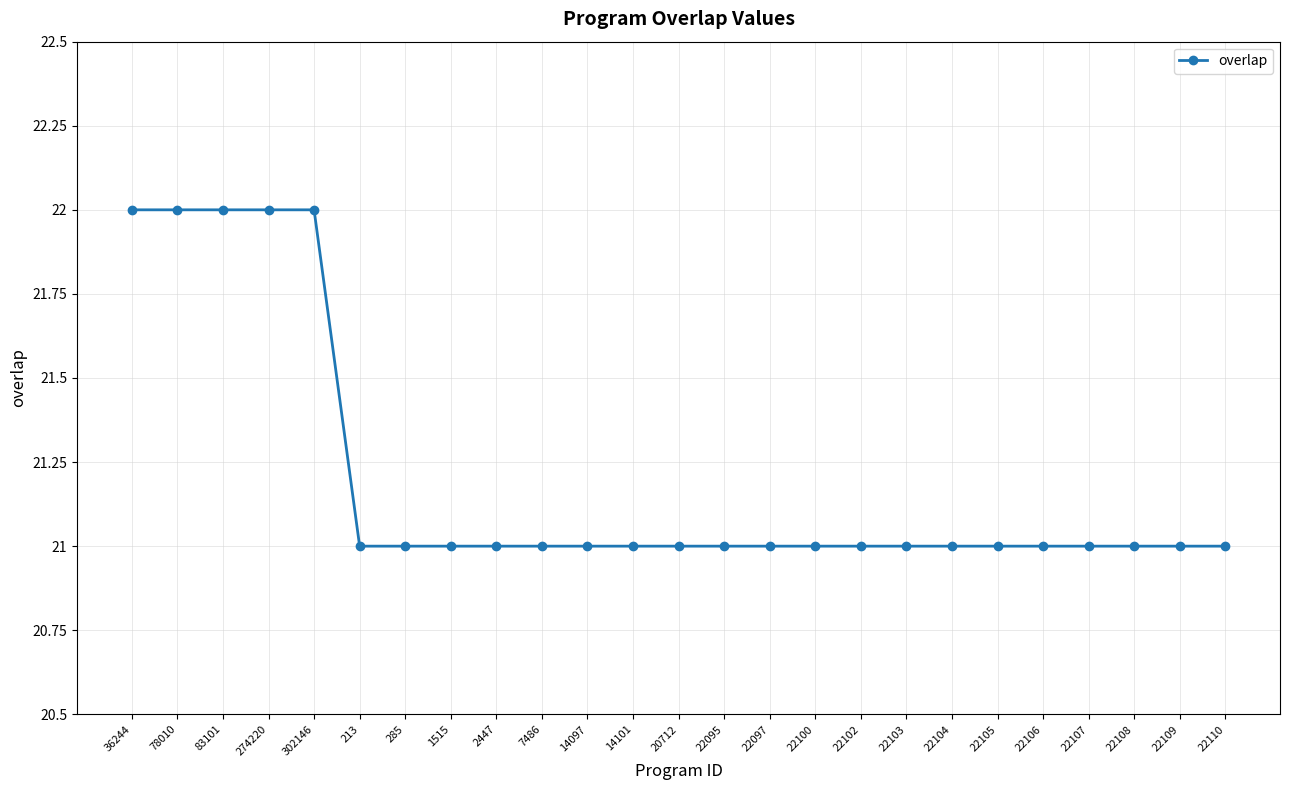

What is the approximate value at 22110?

21